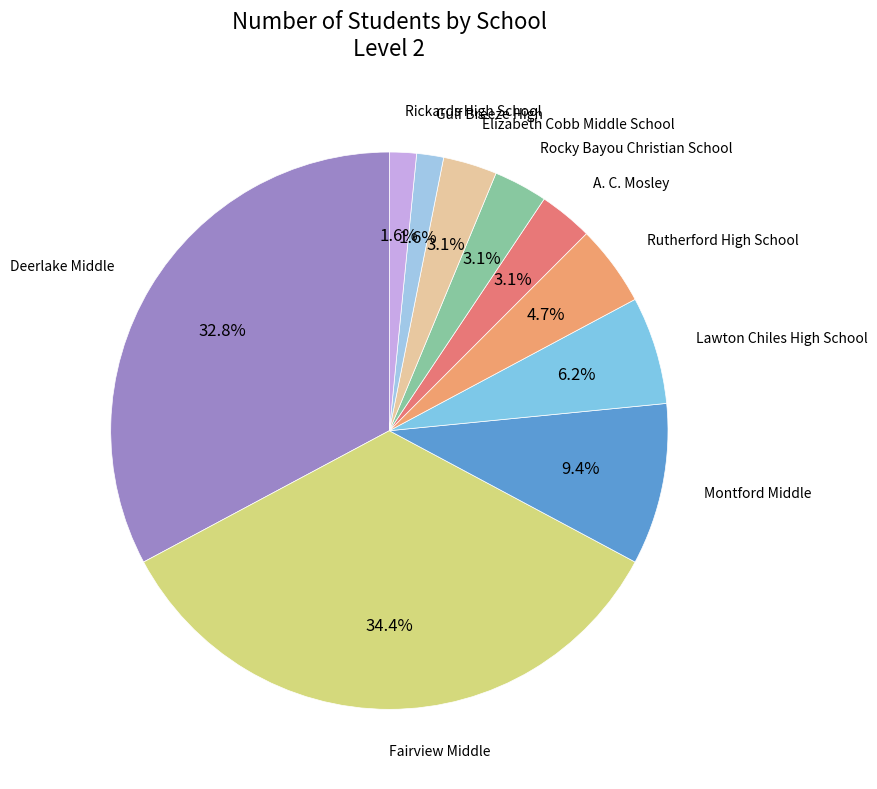

Is the sum of Elizabeth Cobb Middle School and A. C. Mosley greater than half?

No